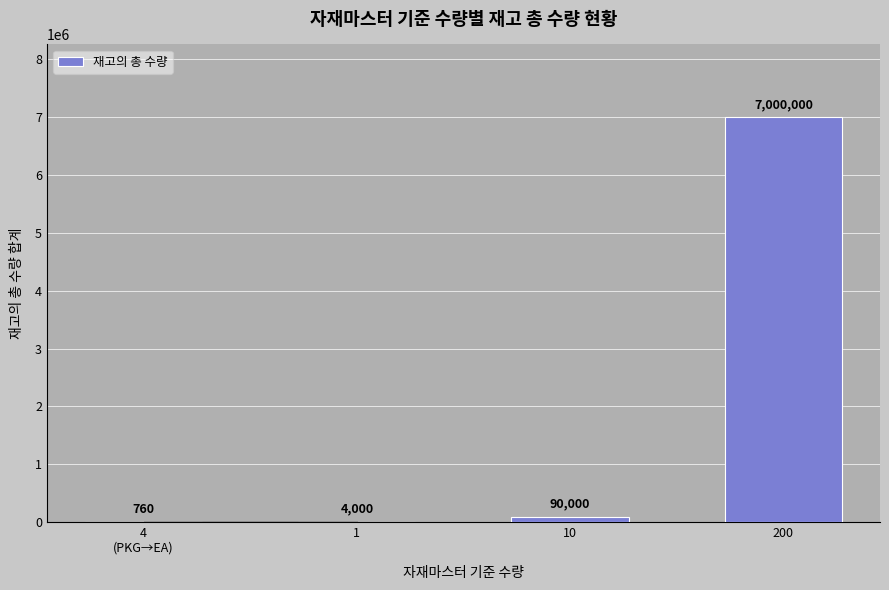

The chart shows a value of 4000 at 1. True or false?

True